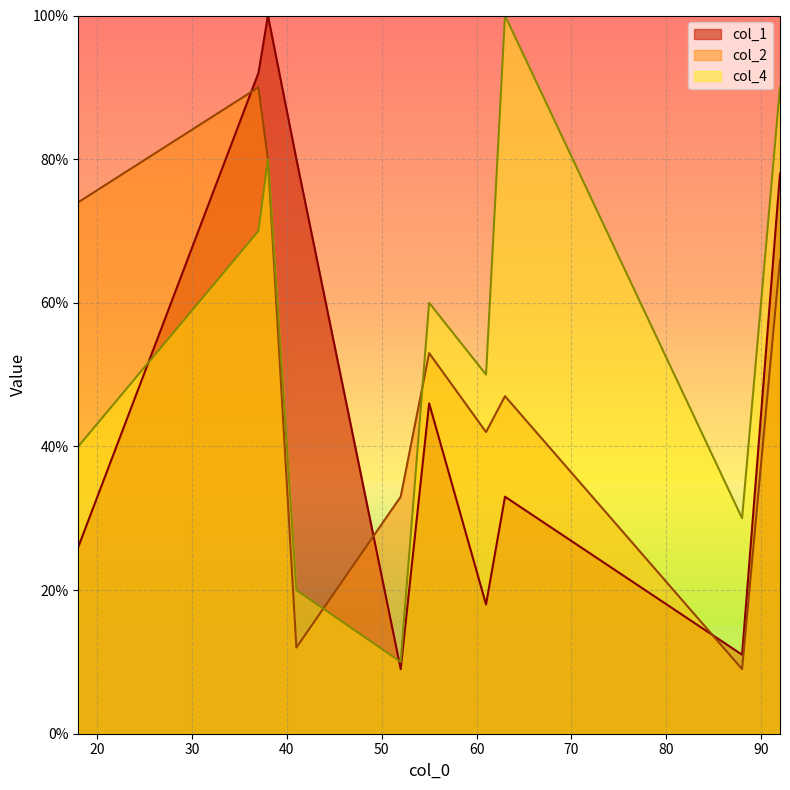

Does the chart display data point markers on the line(s)?

No